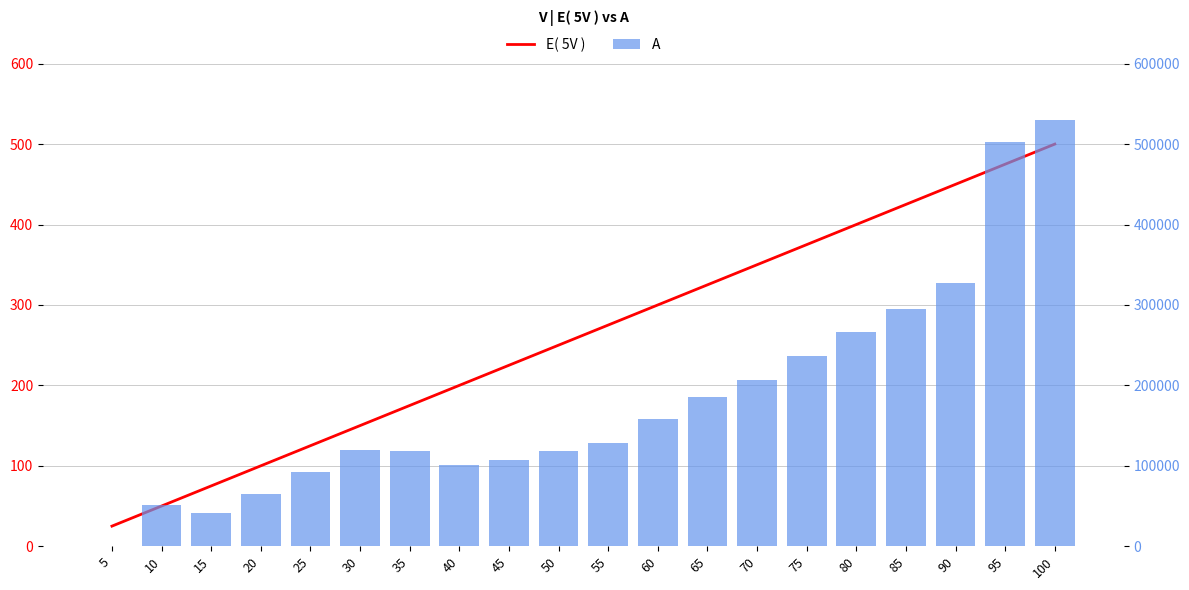

What is the difference between the maximum and minimum values in the A series?

530100